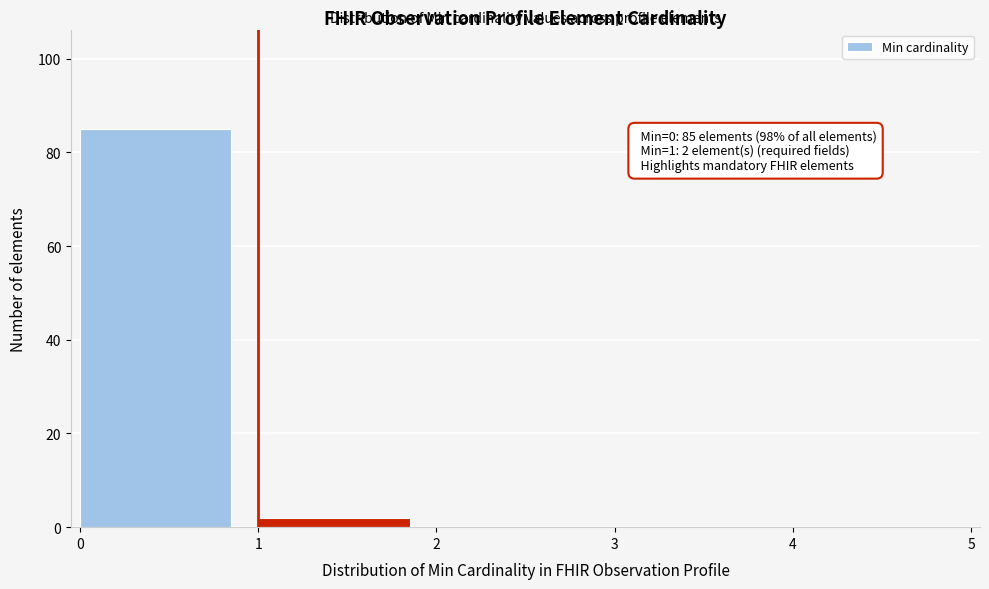

Which range on the x-axis has the tallest bar?

0 to 1